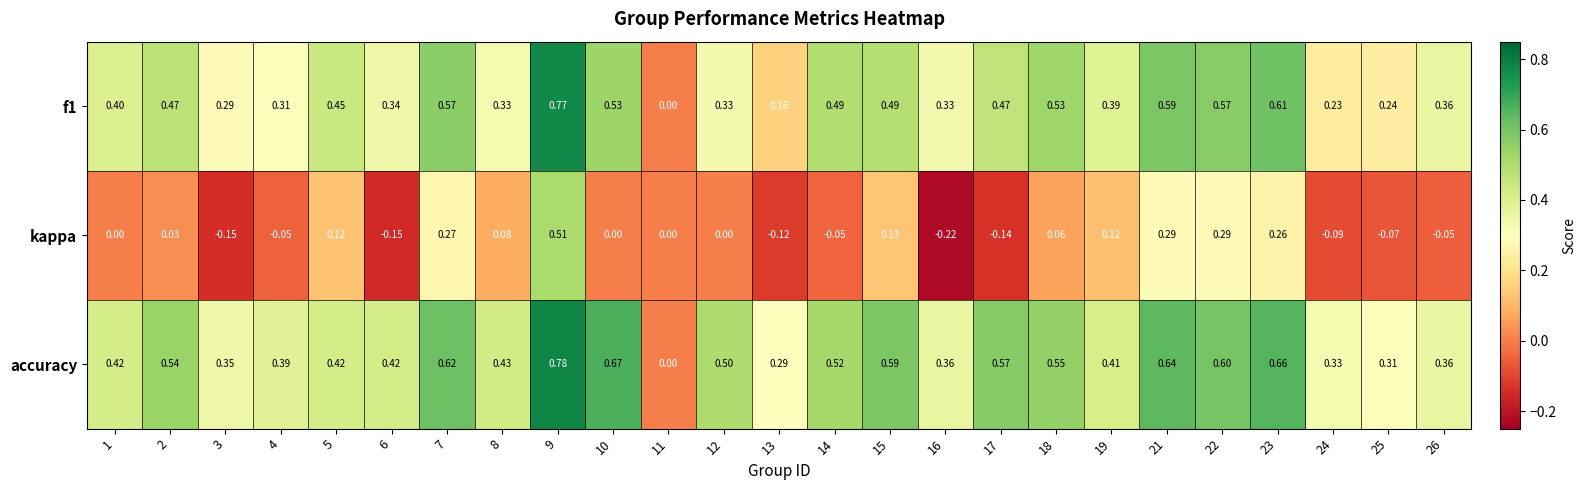

Which series has the widest spread of values?

accuracy